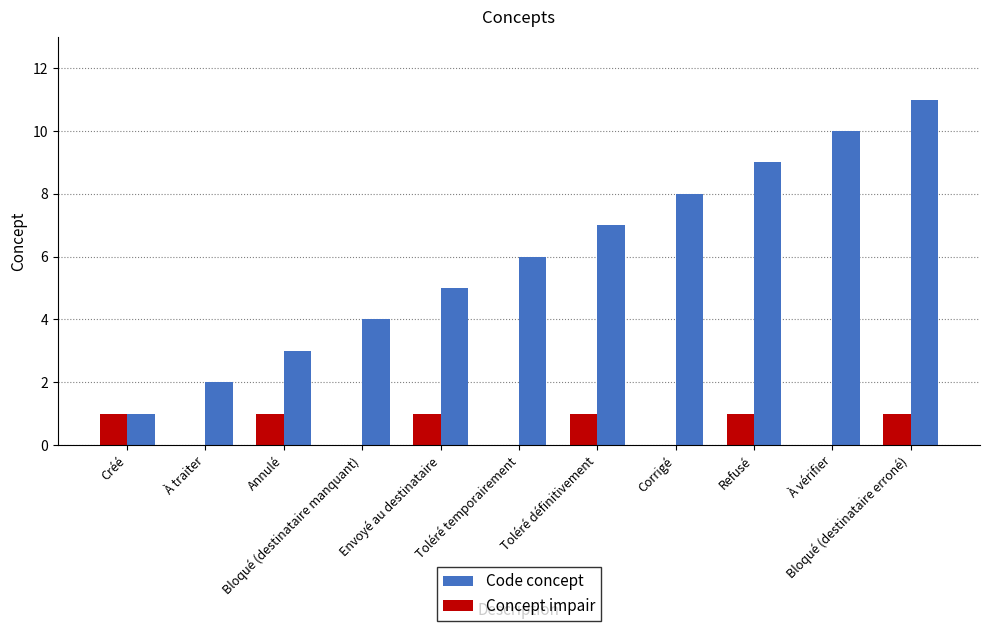

Is the value of Code concept at Bloqué (destinataire manquant) greater than the value of Concept impair at À vérifier?

Yes